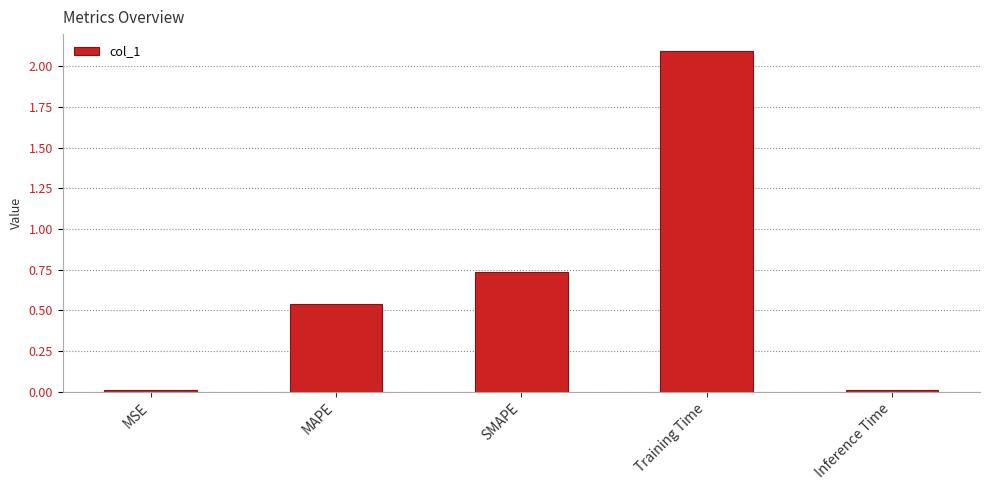

What is the sum of the values at MSE and MAPE?

0.6